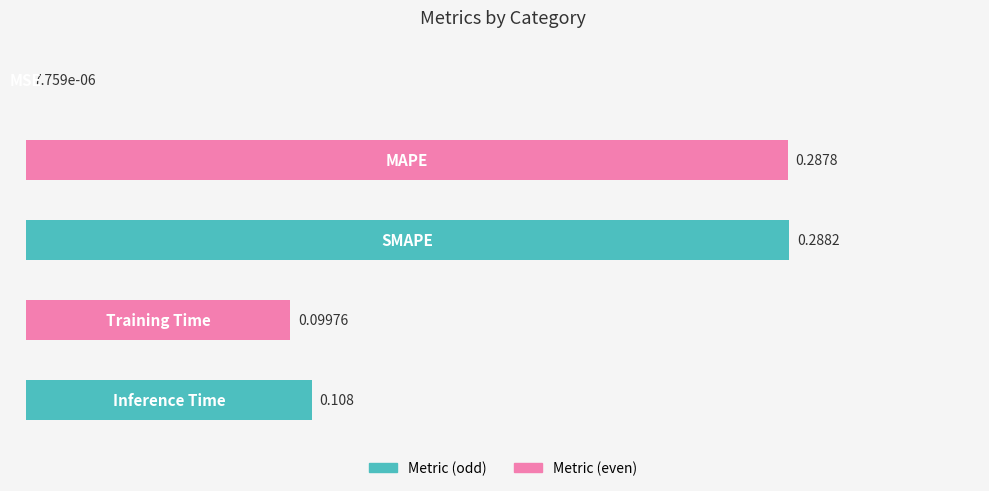

How many series are shown in this chart?

1